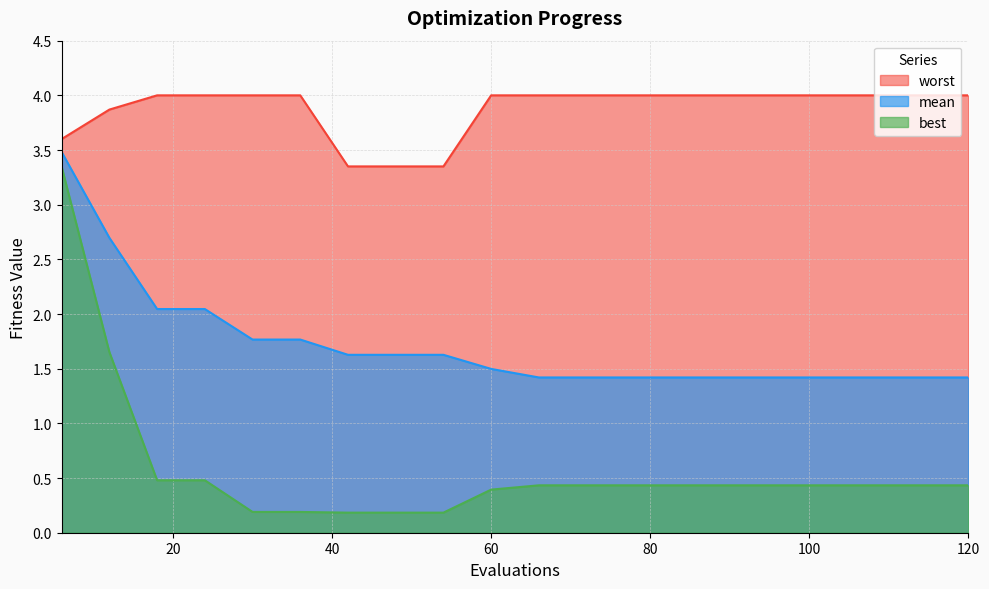

Is it true that best equals 0.4 at 78?

True